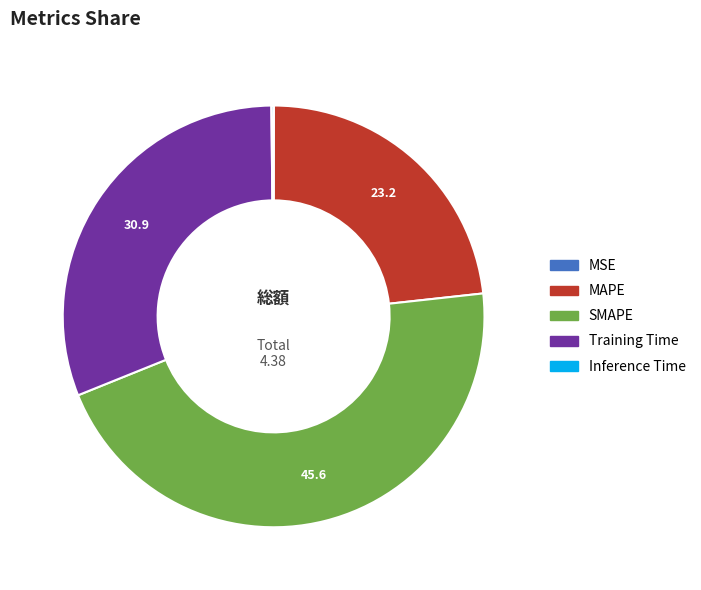

The SMAPE slice represents 46% of the pie. True or false?

True